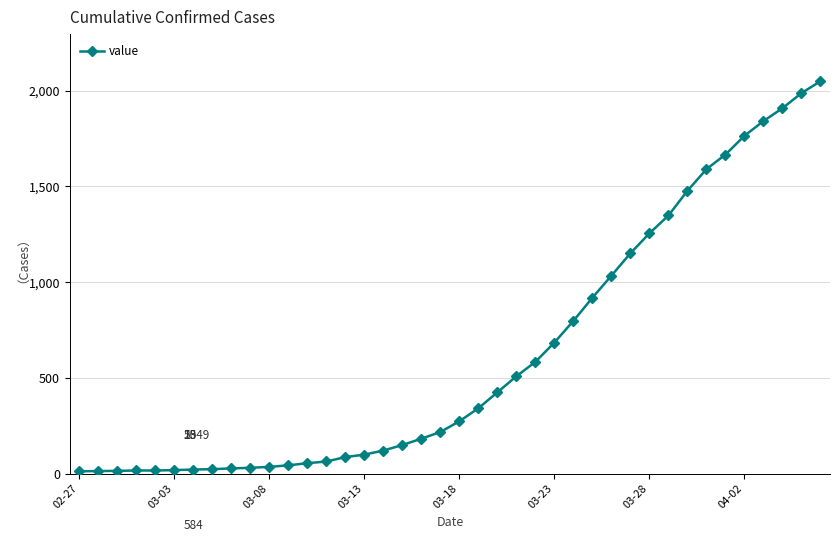

What is the difference between the maximum and second lowest values?

2035